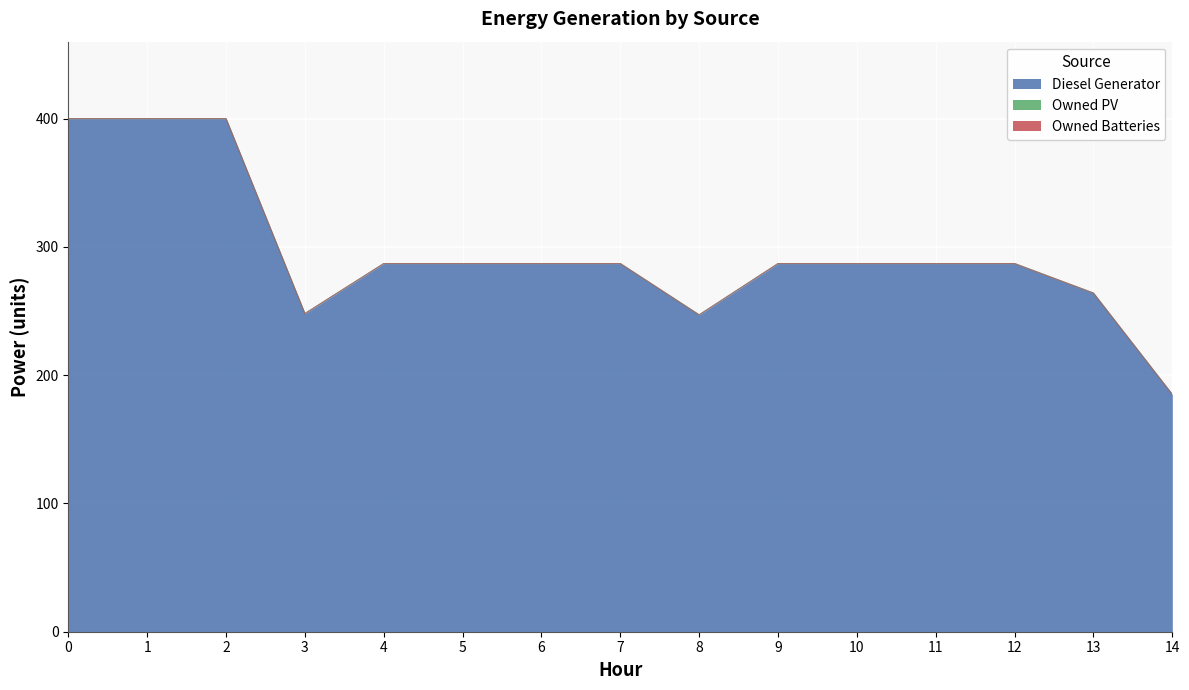

List the series in order of their peak value, highest first.

Diesel Generator, Owned PV, Owned Batteries